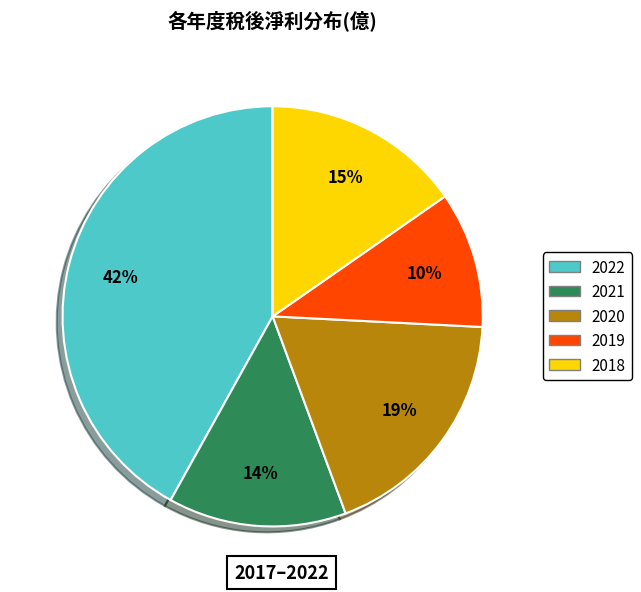

Is there any slice that represents more than half of the pie?

No